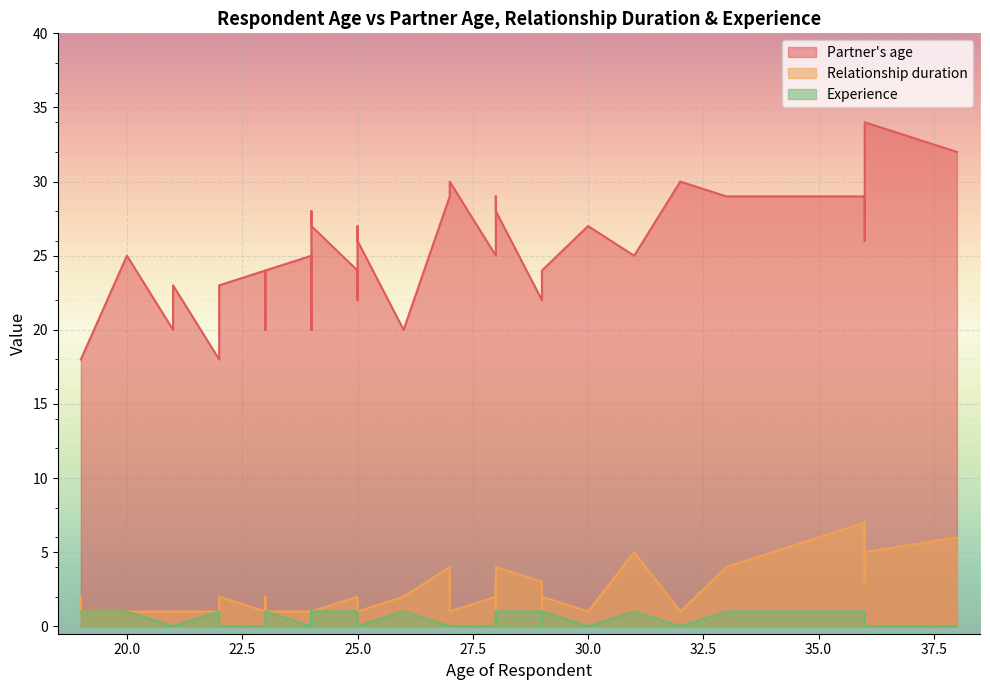

What is the difference between the second highest and minimum values in the Partner's age series?

14